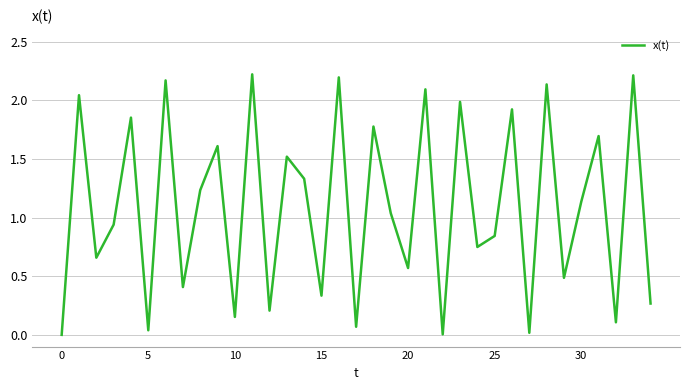

What is the difference between the maximum and minimum values?

2.2